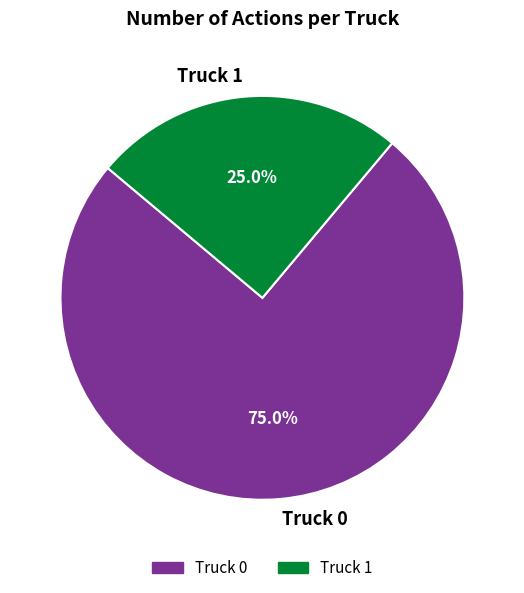

Which slice represents more than half of the pie?

Truck 0